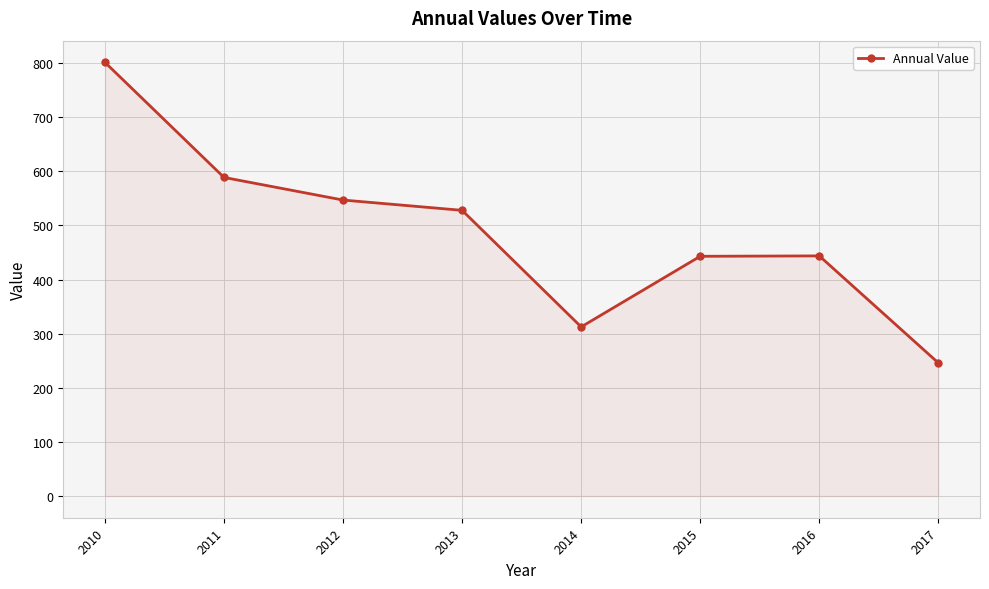

At which category does the data reach its first local valley?

2014